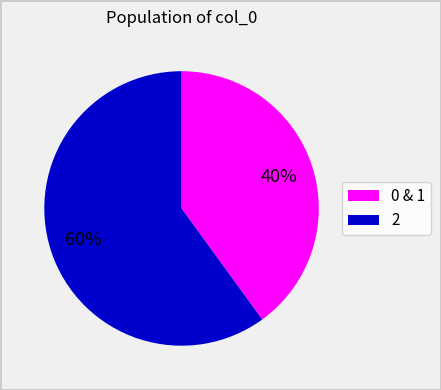

Approximately how many times larger is the value at 2 compared to 0 & 1?

1.5